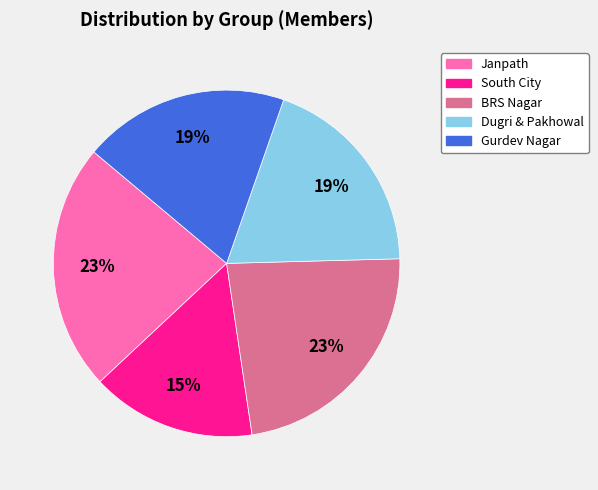

To the nearest percent, what percentage of the pie is BRS Nagar?

23%